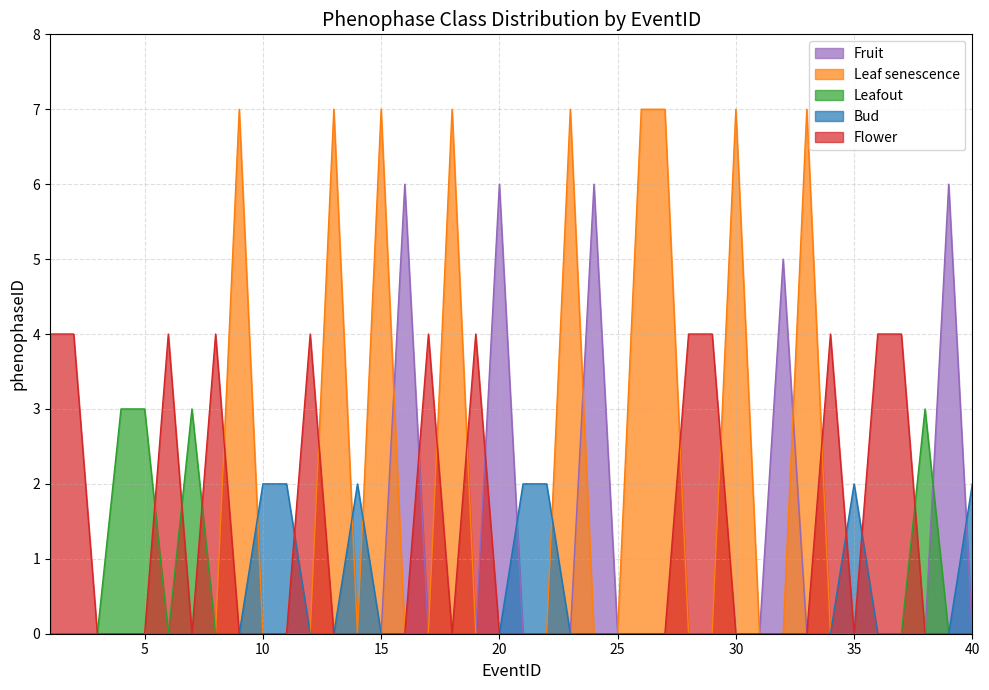

True or false: Leaf senescence and Bud cross at least once.

True